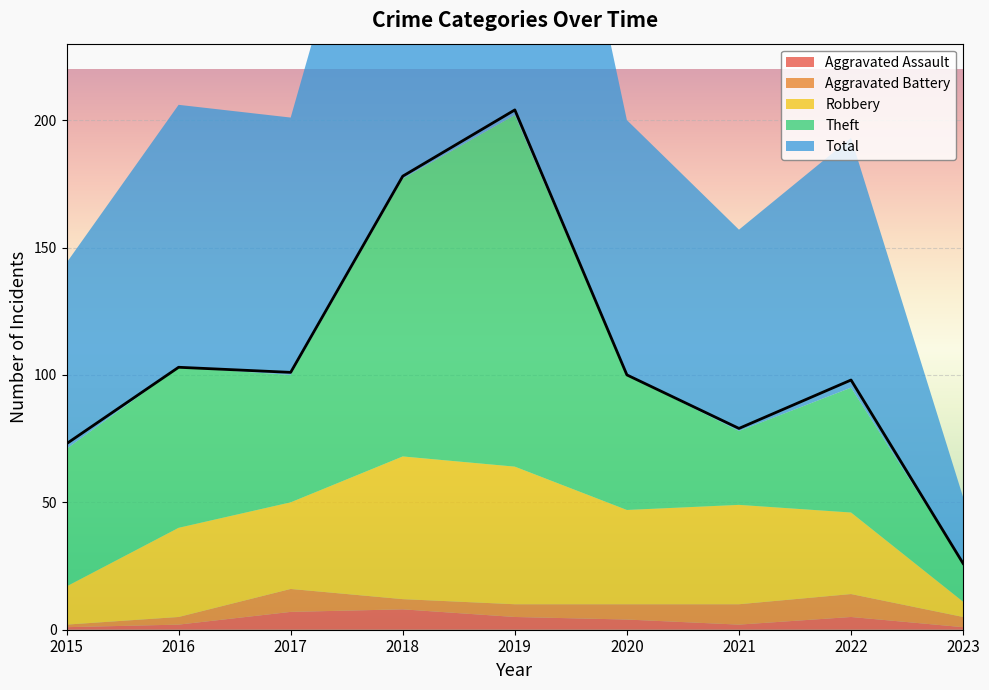

At which label does Aggravated Battery reach its minimum?

2015